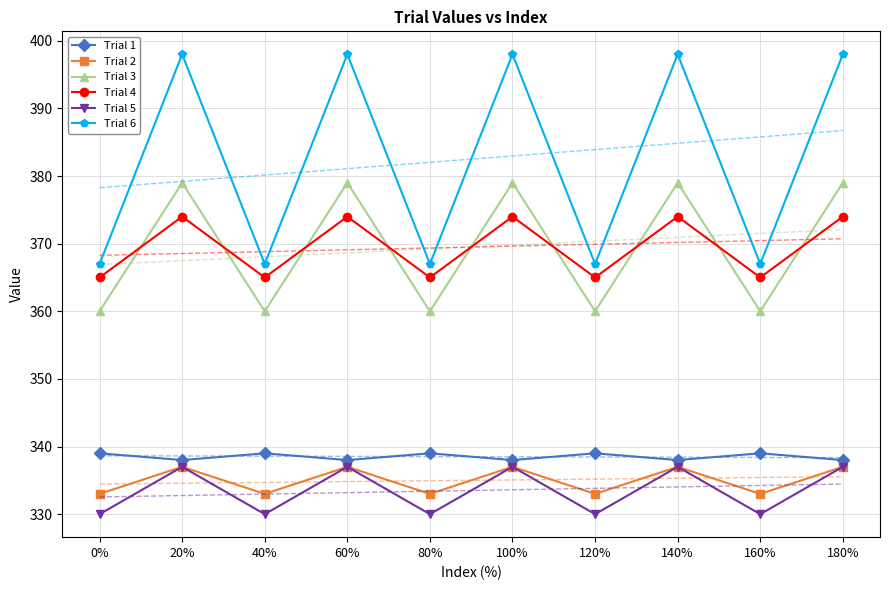

What is the total value across all series at 0%?

4213.1